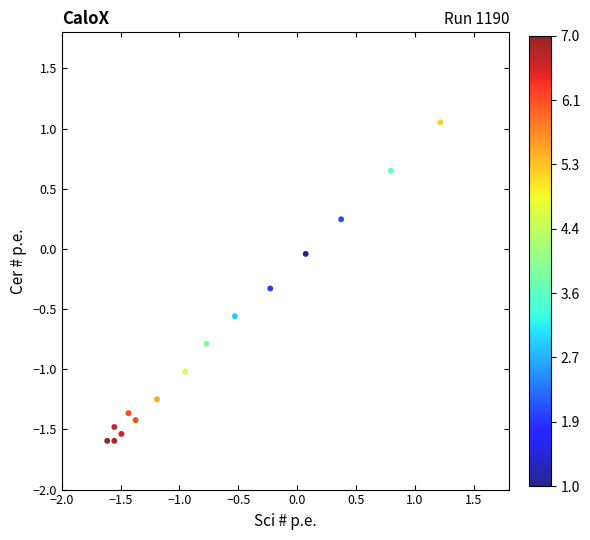

What is the range of Y values (max minus min)?

2.6